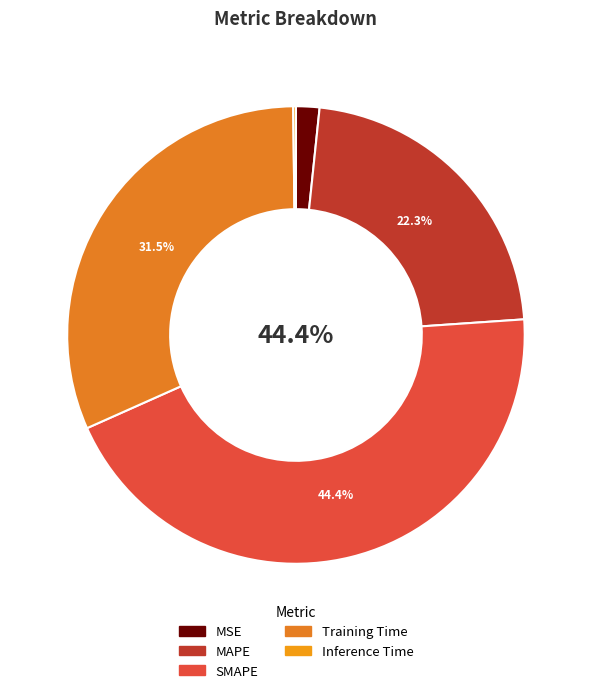

What percentage is the Training Time slice, to the nearest percent?

31%